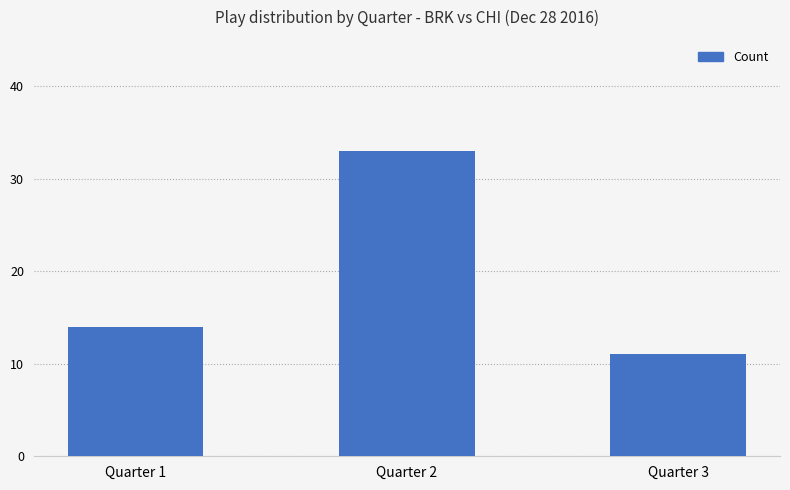

Count the values in the range 11 to 33.

3